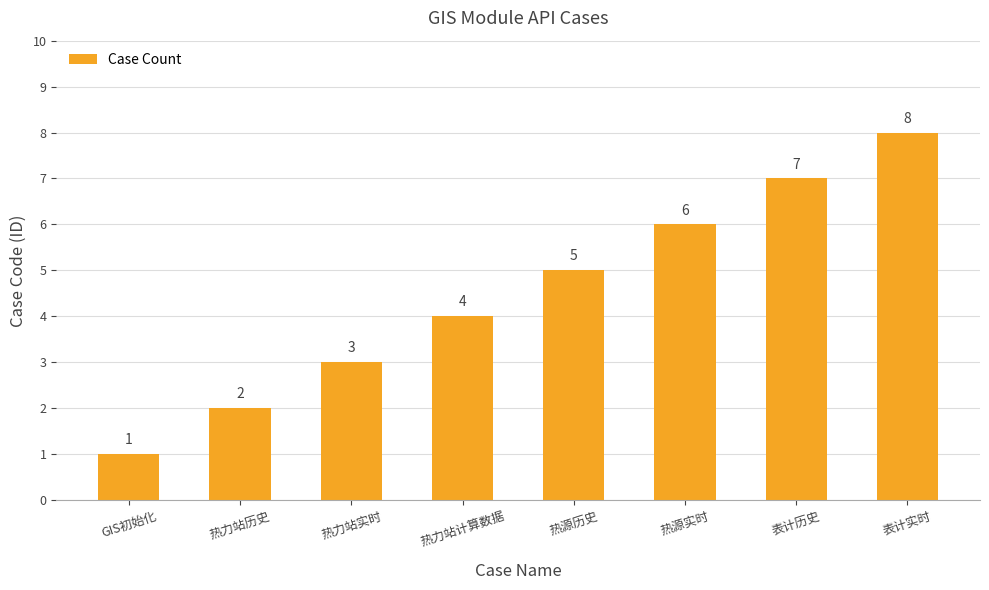

Reading left to right, what are all the values shown in this chart?

1	2	3	4	5	6	7	8